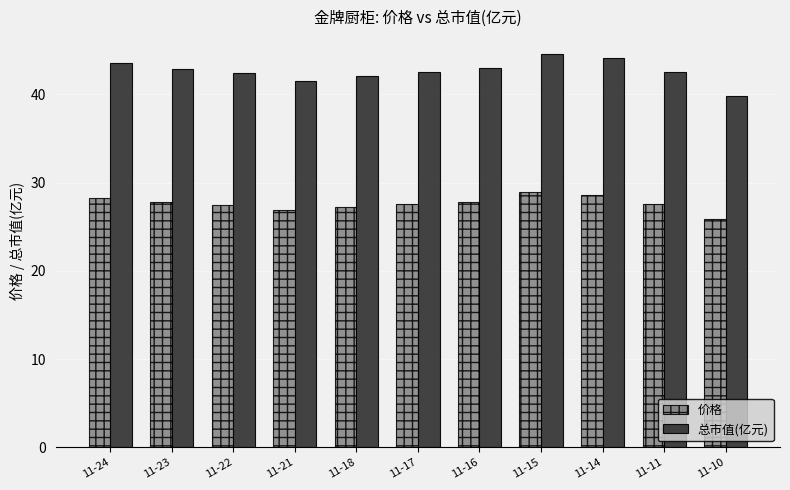

List the series in order of their peak value, highest first.

总市值(亿元), 价格